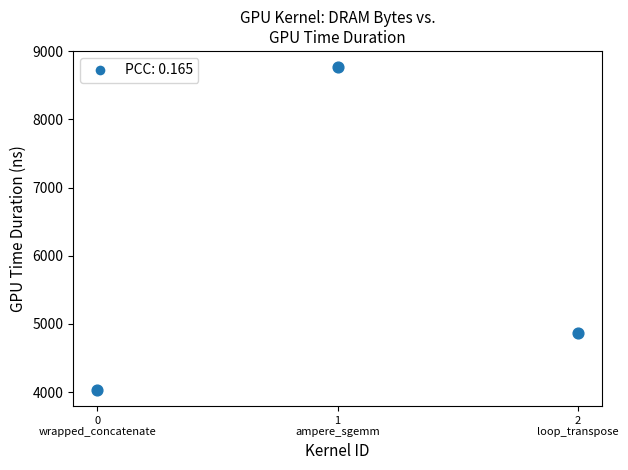

What Y value in the scatter plot is closest to 6400?

4864